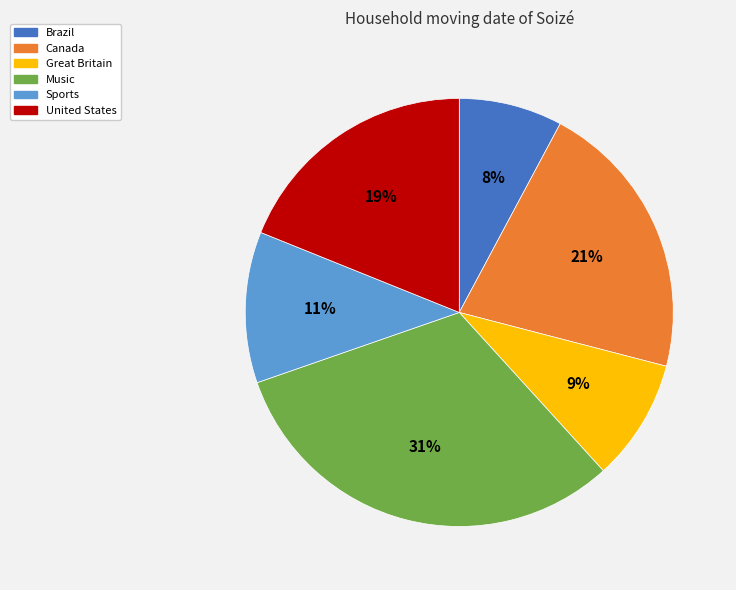

To the nearest percent, what percentage of the pie is Great Britain?

9%